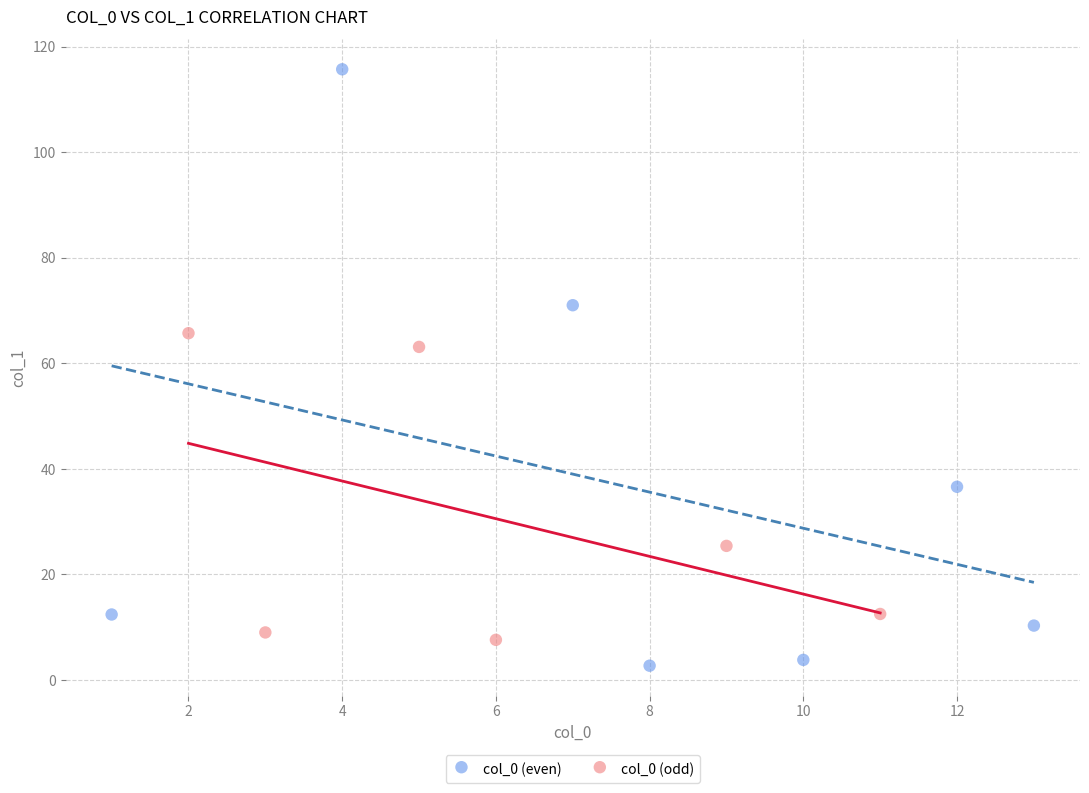

Which series has the largest Y range (max minus min)?

col_0 (even)